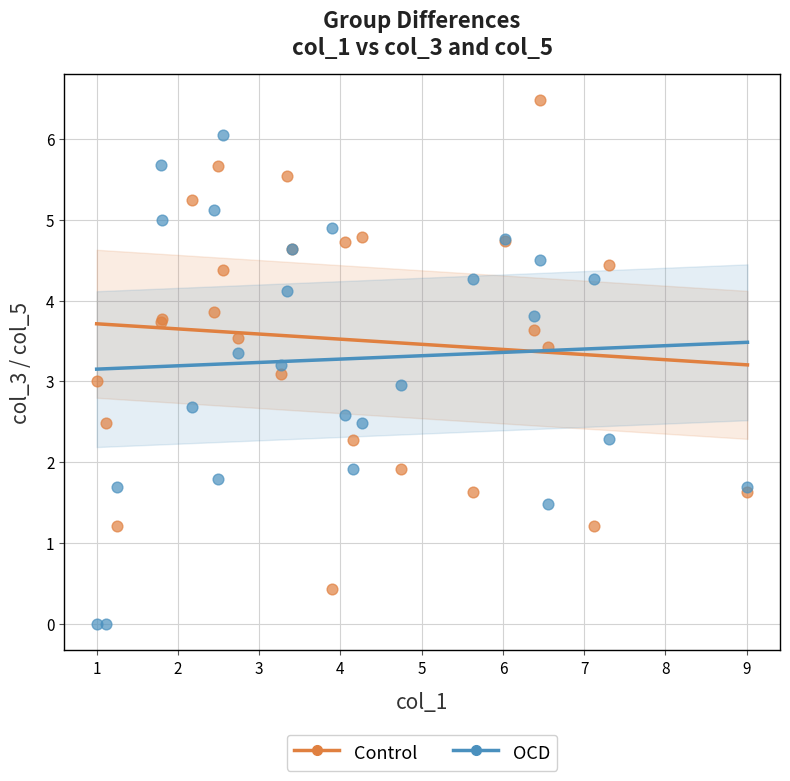

What are all the series names shown in the legend?

Control, OCD